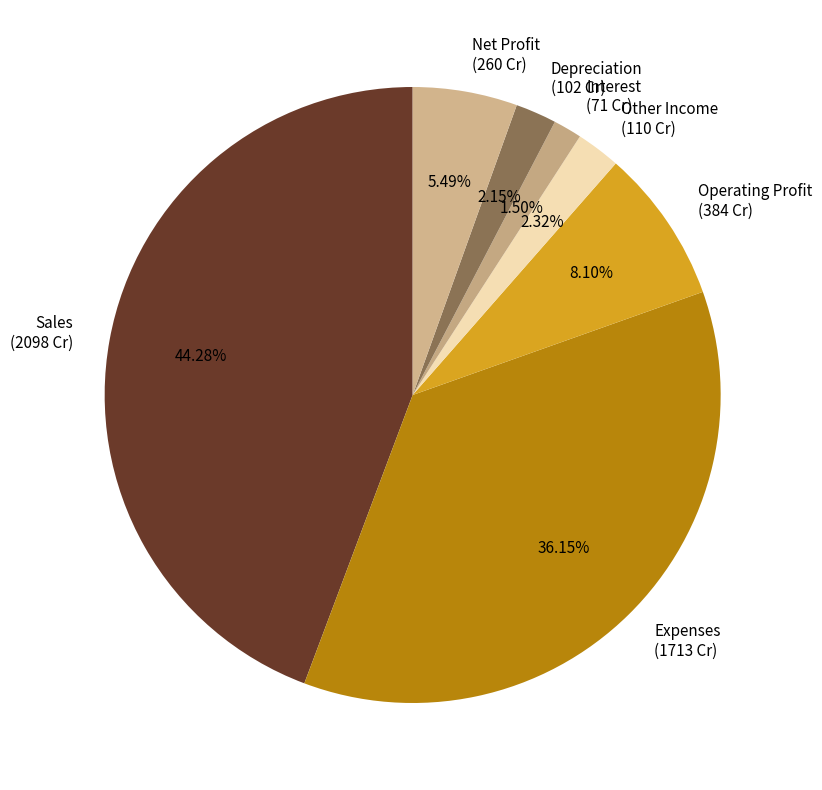

Is it true that Depreciation is 2% of the pie?

True